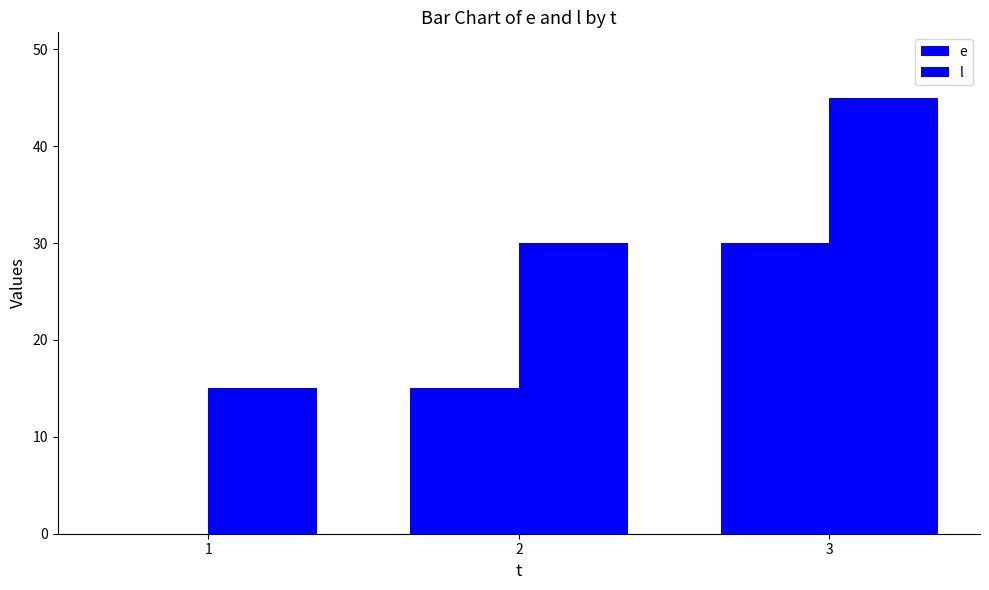

Which series changed the most between 1 and 2?

e